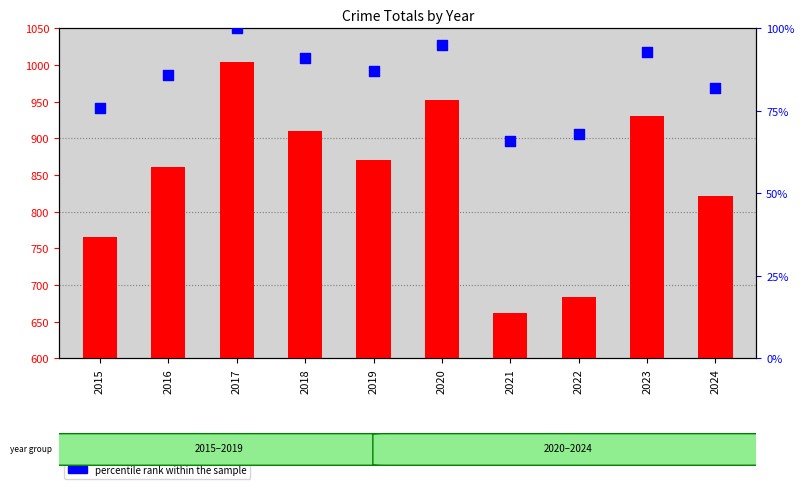

Which series reaches the minimum Y coordinate?

count